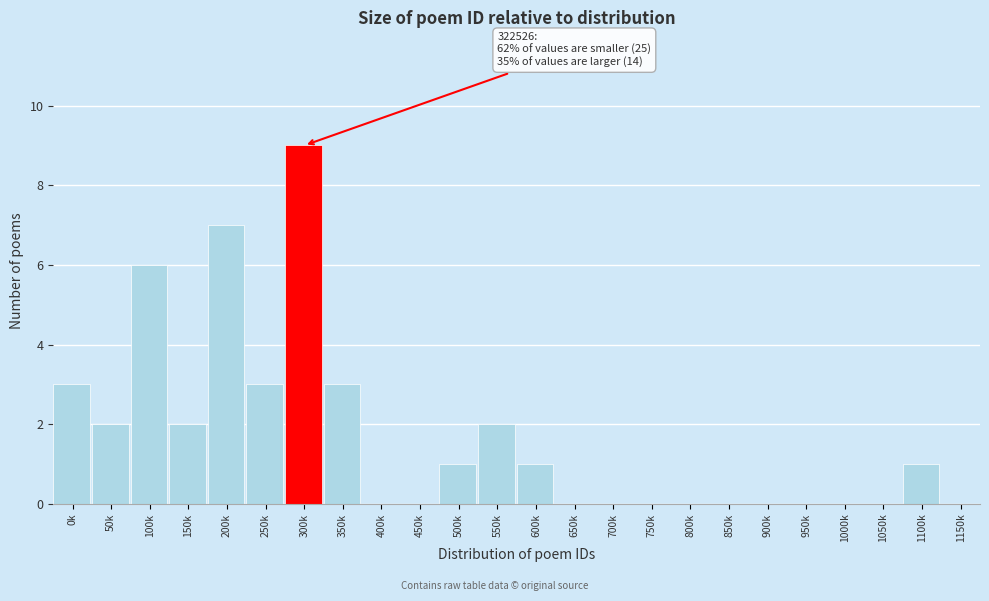

Reading left to right, transcribe all the data shown in this chart.

0k=3	50k=2	100k=6	150k=2	200k=7	250k=3	300k=9	350k=3	400k=0	450k=0	500k=1	550k=2	600k=1	650k=0	700k=0	750k=0	800k=0	850k=0	900k=0	950k=0	1000k=0	1050k=0	1100k=1	1150k=0